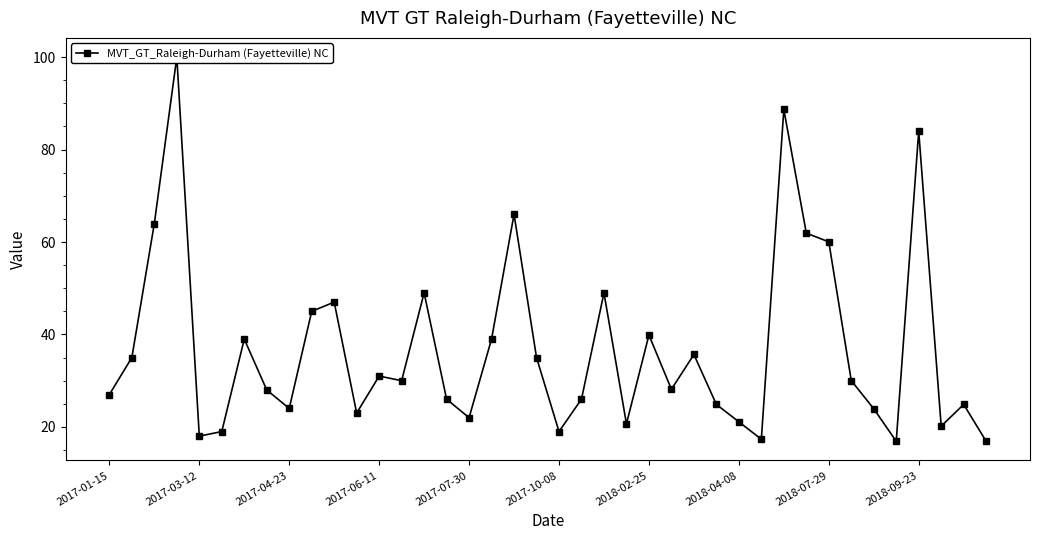

How many lines are shown in the chart?

1